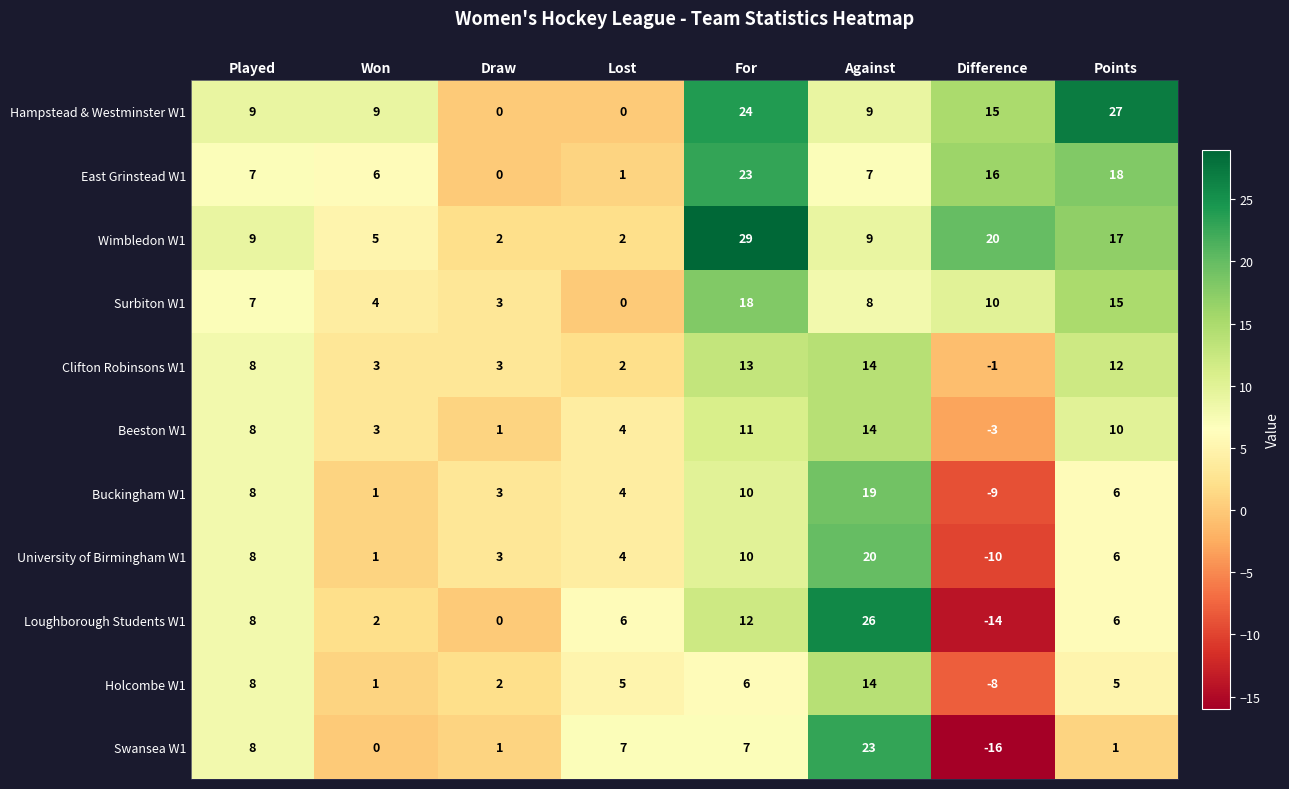

The Holcombe W1 series shows 8 at Played. True or false?

True